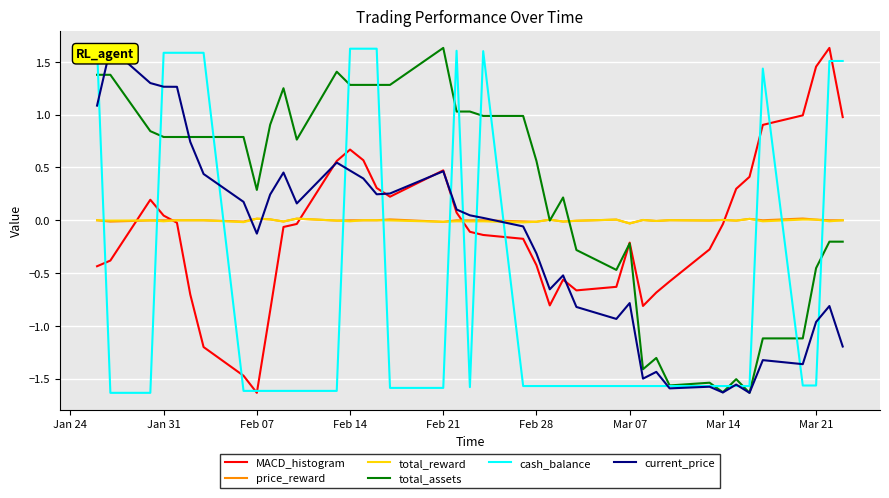

The total_assets series shows 1.4 at Jan 31. True or false?

False